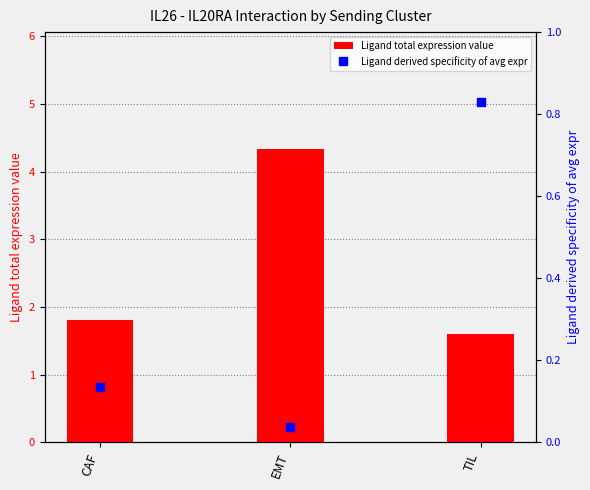

Which series has the widest spread of values?

Ligand total expression value